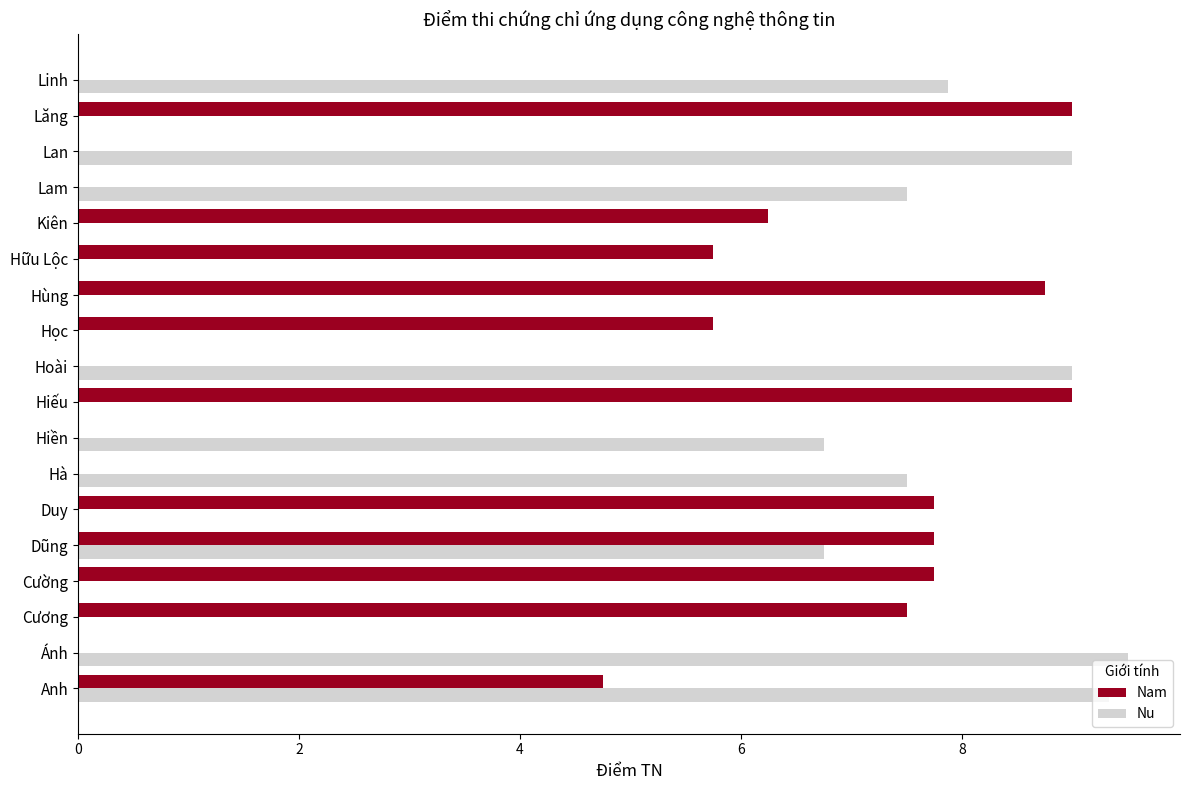

The Nu series shows 0.0 at Hiếu. True or false?

True